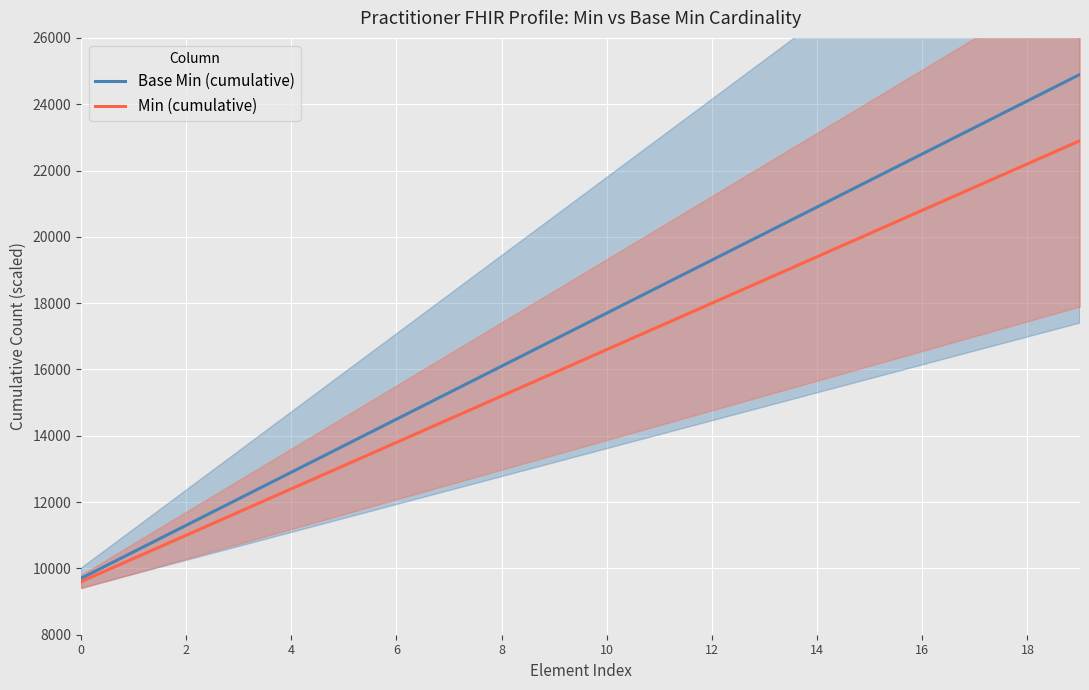

Rank the series by their maximum value, from highest to lowest.

Base Min (cumulative), Min (cumulative)